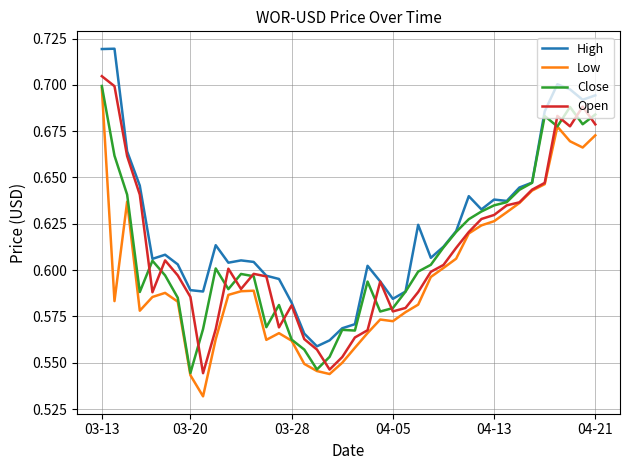

Which series has the largest total across all categories?

High